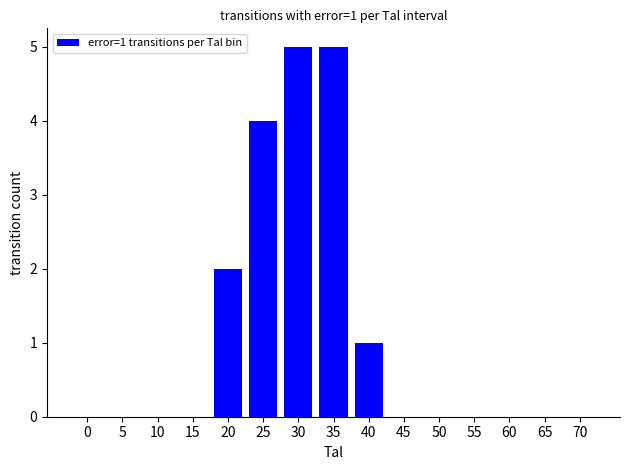

Reading left to right, list all the values displayed in this chart.

0	0	0	0	2	4	5	5	1	0	0	0	0	0	0